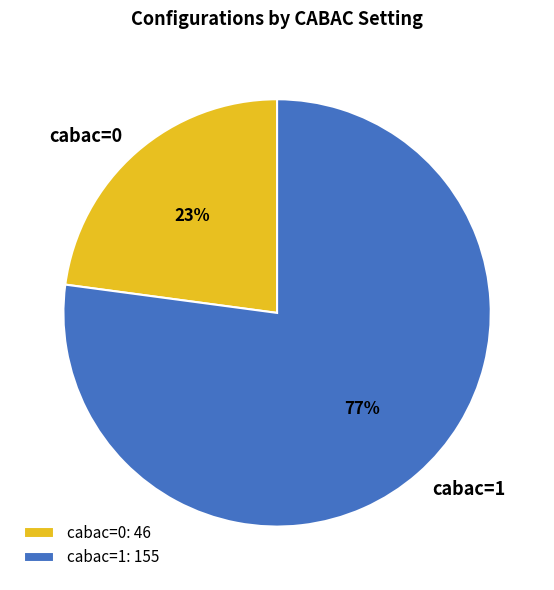

Which category accounts for the majority?

cabac=1